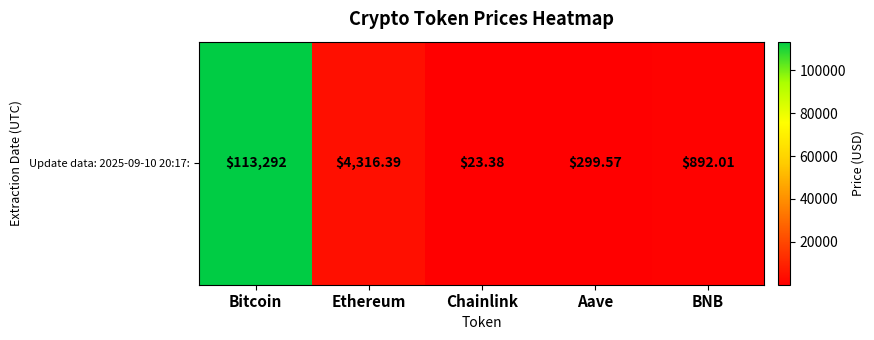

What is the smallest value displayed?

23.4